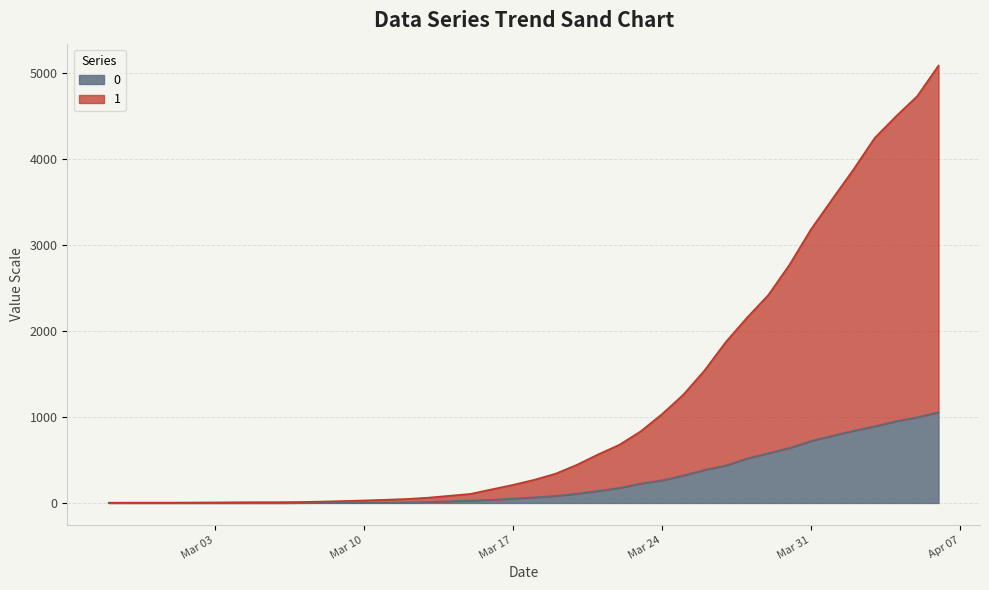

What is the label of the 8th point from the right?

2020-03-30